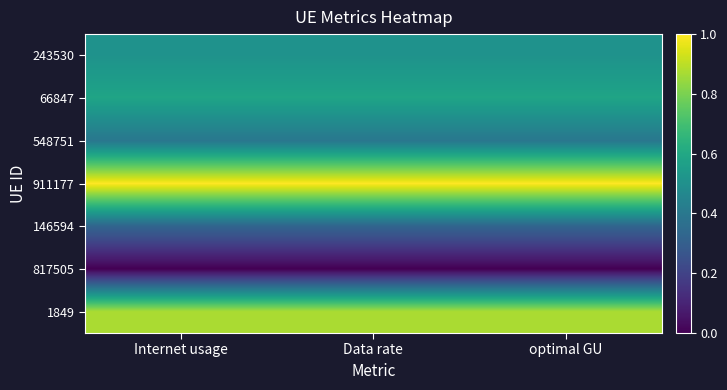

Which category has the lowest value across all series?

Internet usage